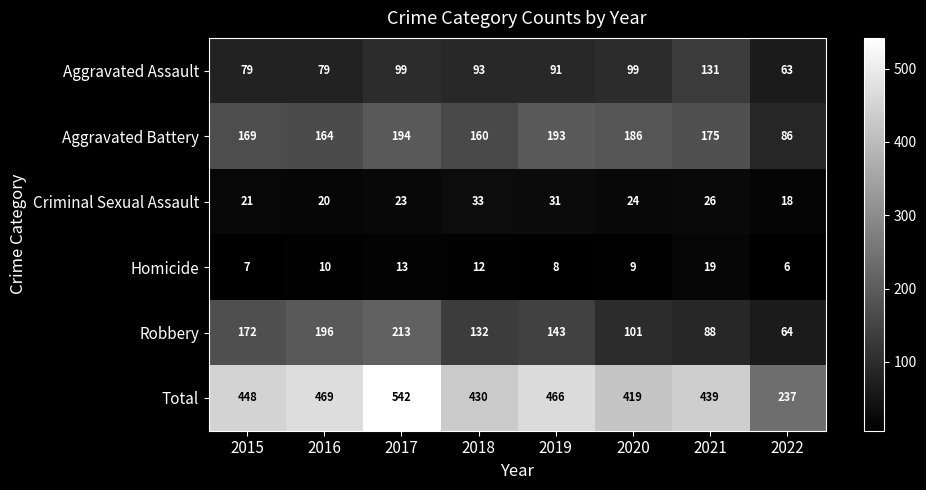

What is the difference between the Criminal Sexual Assault values at 2017 and 2016?

3